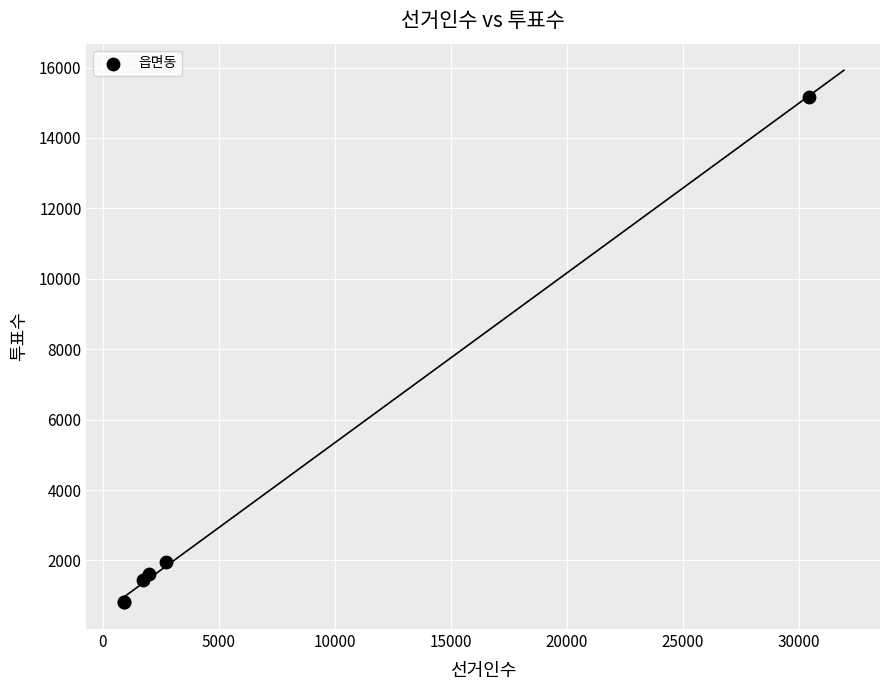

What Y value in the scatter plot is closest to 7992?

1946